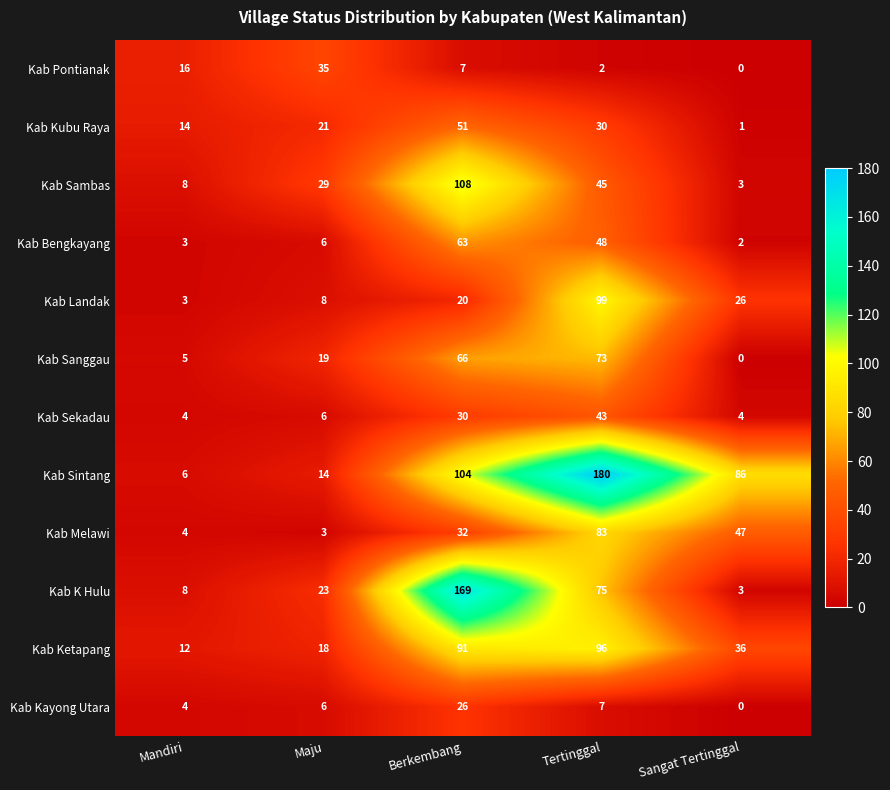

Which series has the widest spread of values?

Kab Sintang